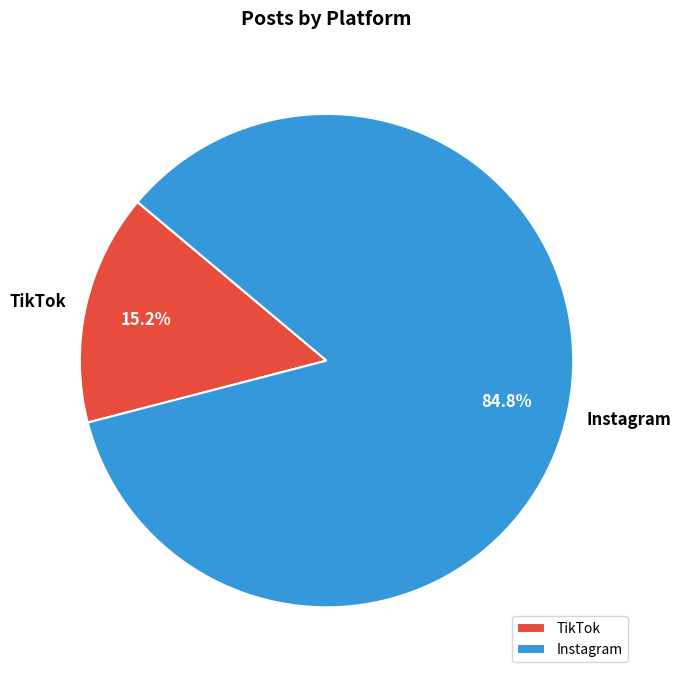

What is the ratio of the value at Instagram to the value at TikTok?

5.6